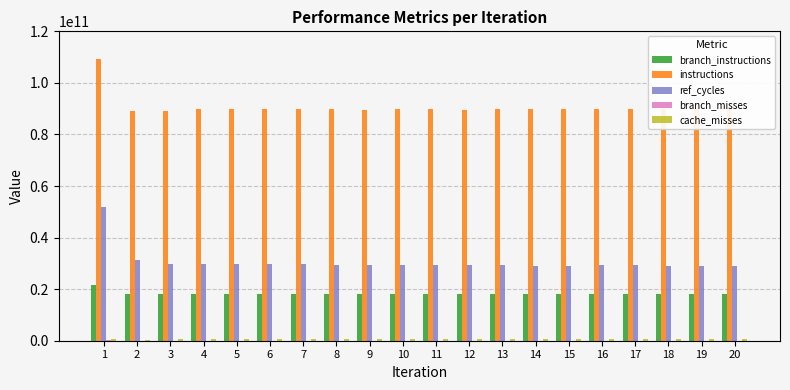

Read the branch_instructions value at 2, to the nearest 50.

17941357250